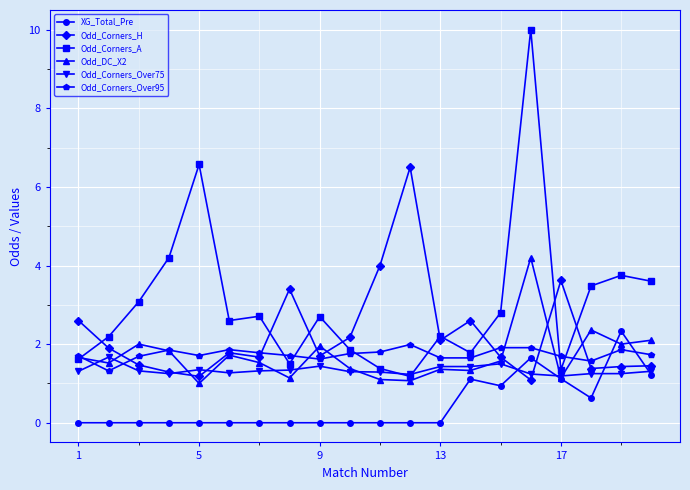

Which series has the largest total across all categories?

Odd_Corners_A